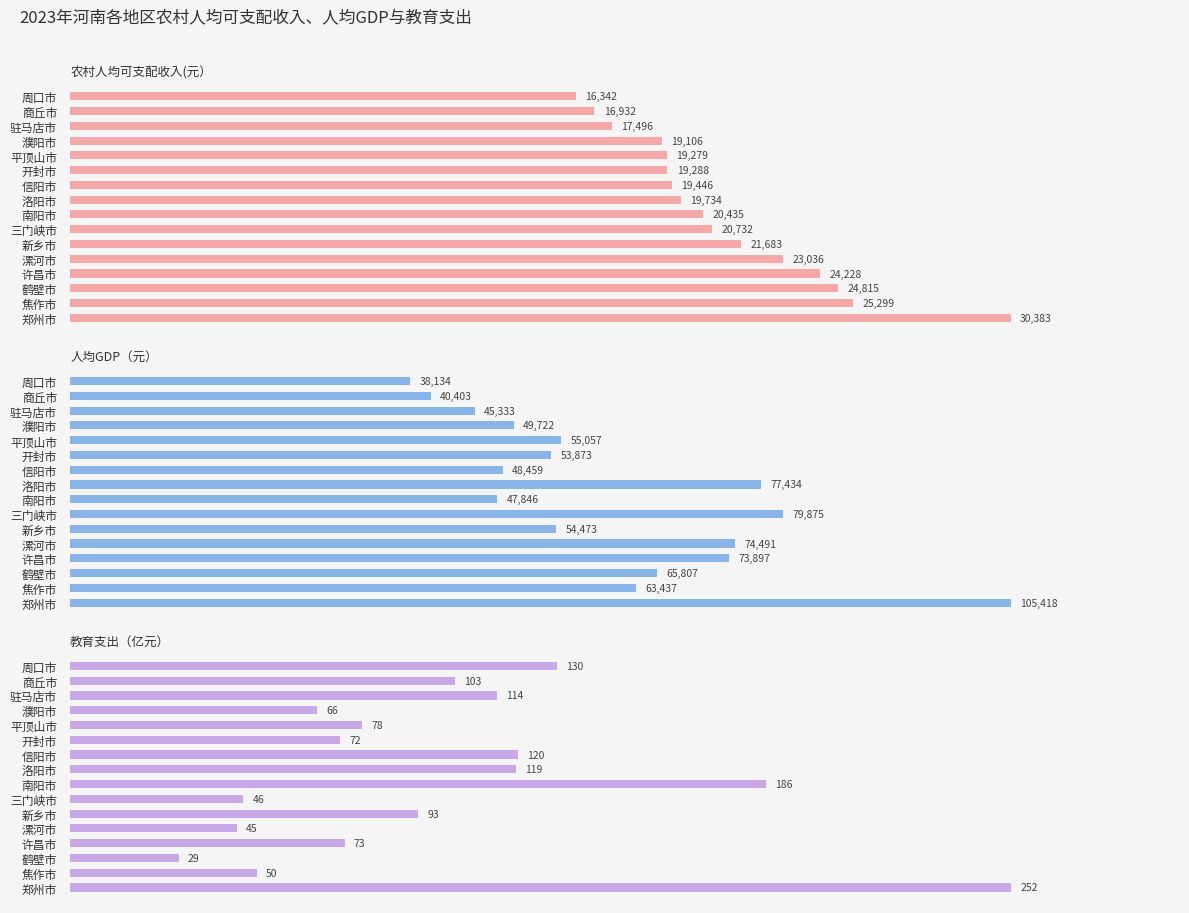

Are the bars horizontal?

Yes